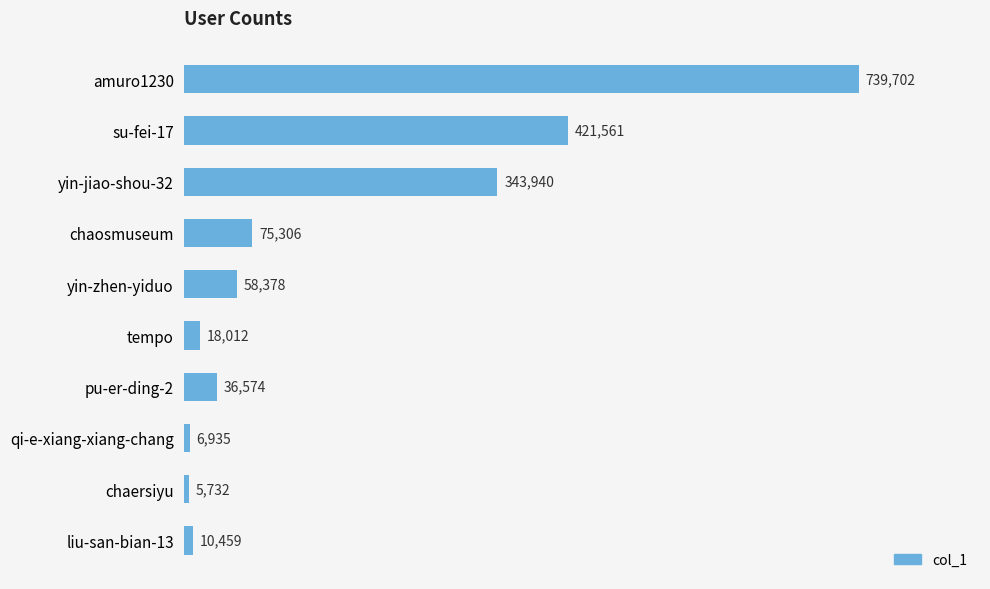

What is the average value?

171660